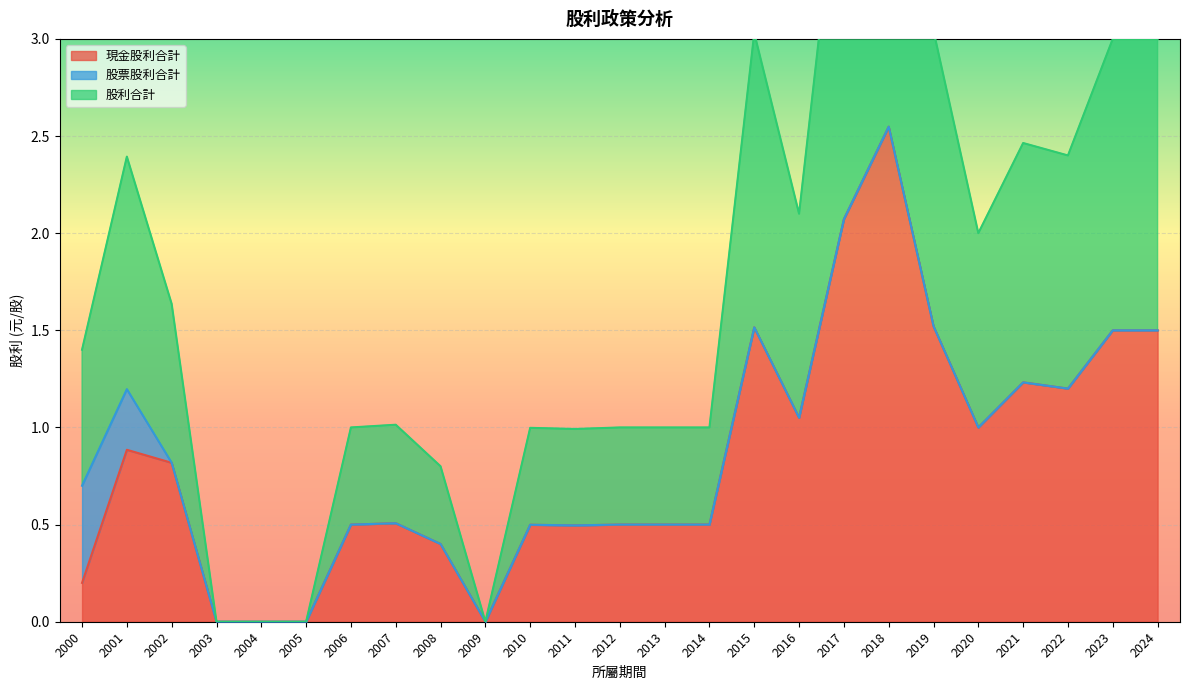

The 現金股利合計 series shows 1.5 at 2019. True or false?

True